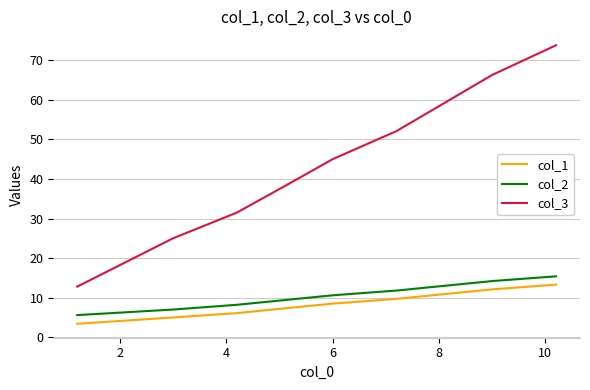

True or false: col_3 and col_1 intersect in this chart.

False